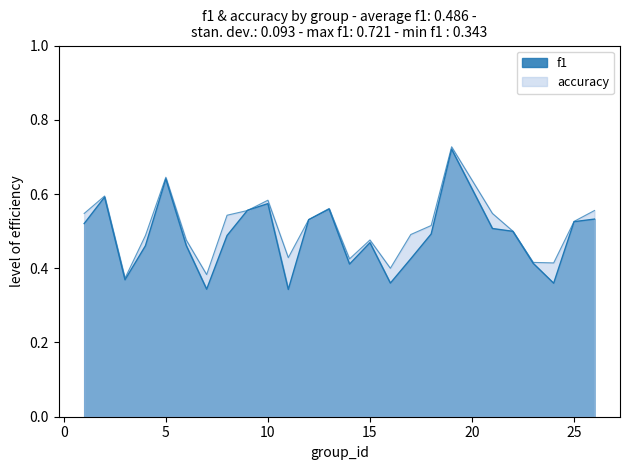

How many data points does each series have?

25